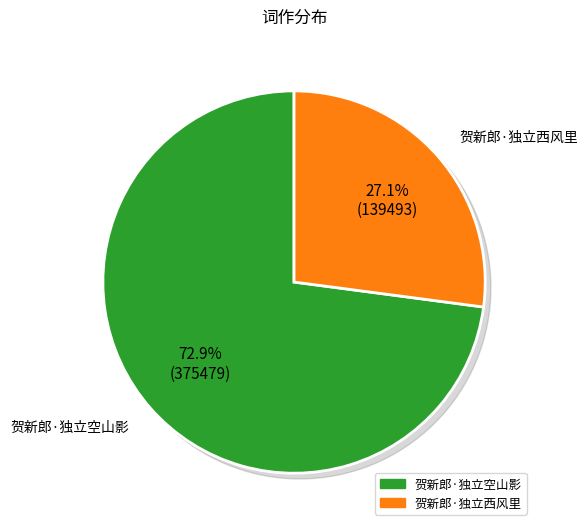

Which category has the biggest portion of the pie?

贺新郎·独立空山影